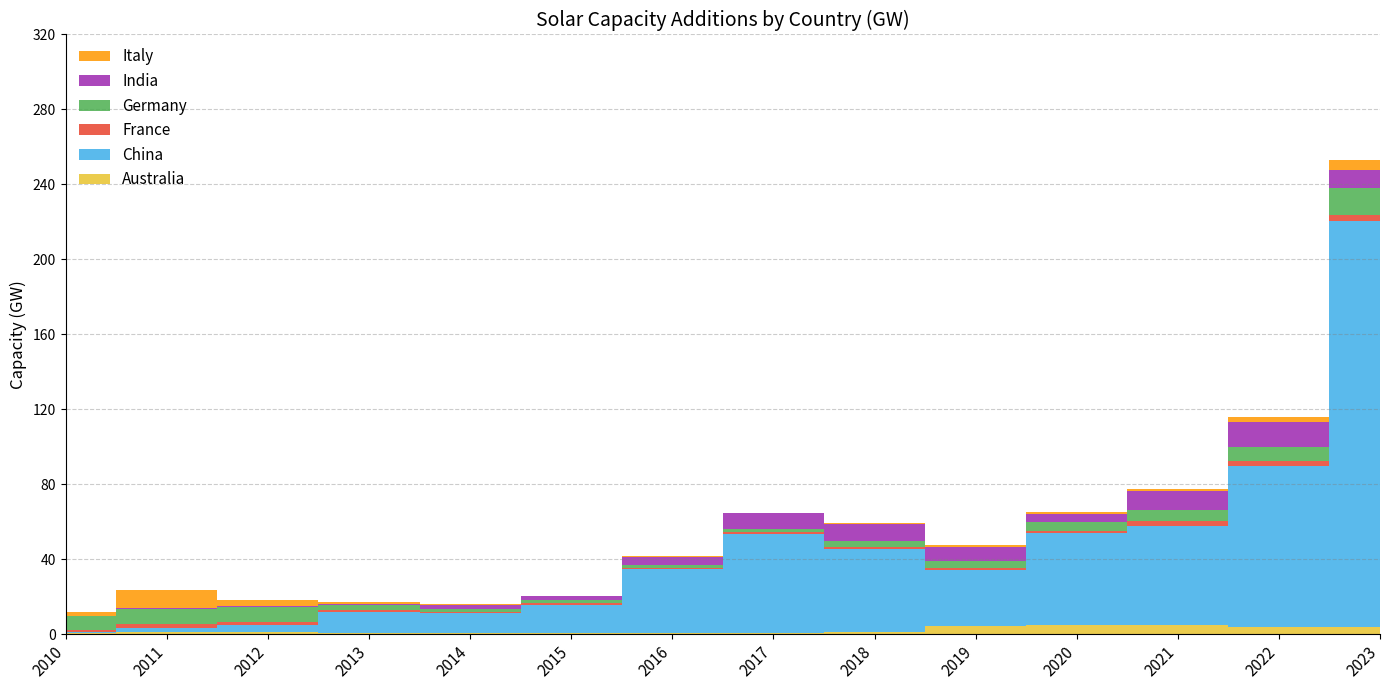

Which label corresponds to the largest value in the chart?

2023